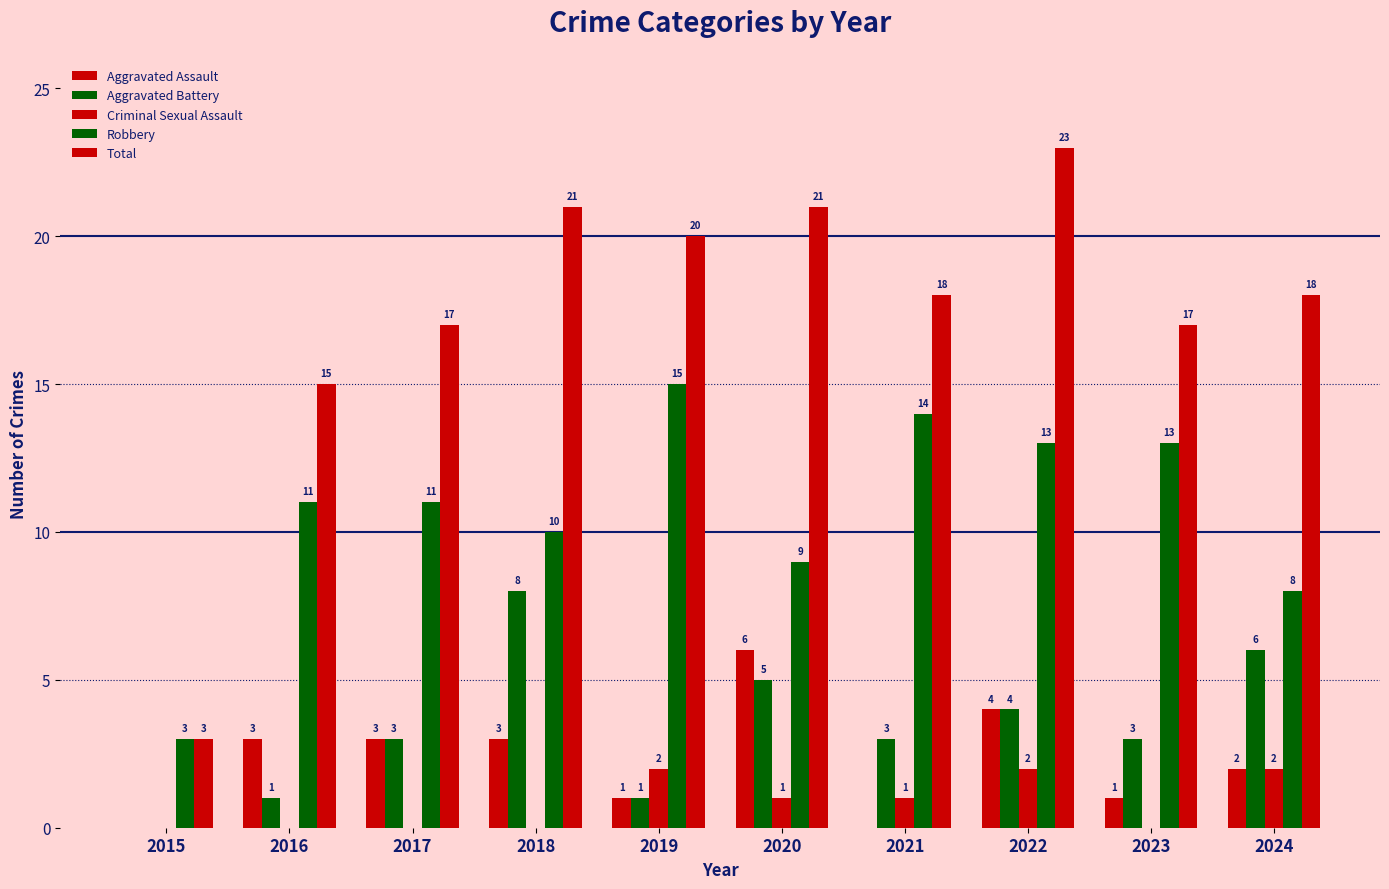

What is the lowest value of the Robbery series?

3